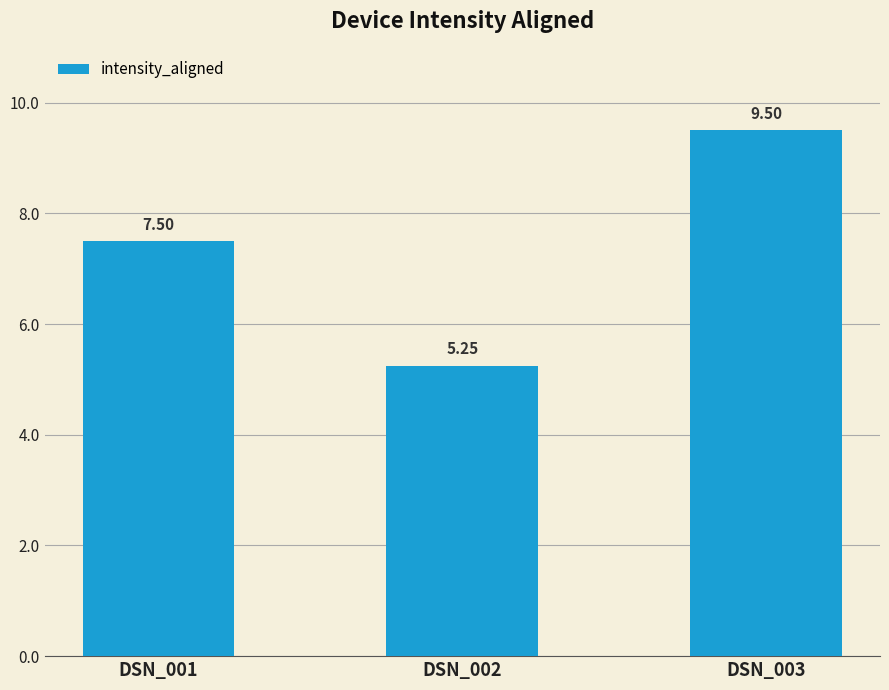

Where is the data nearest to the value 7?

DSN_001